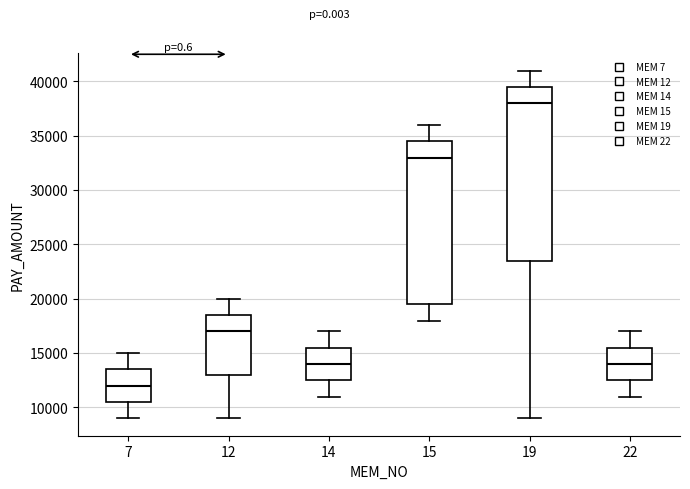

Which box's median line is the lowest?

7